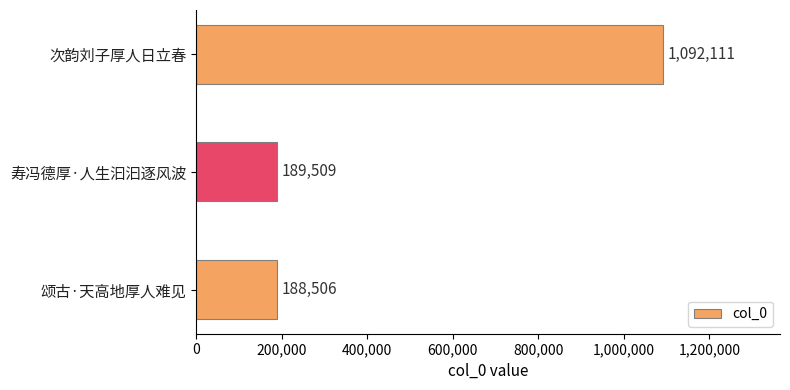

What is the maximum value shown in the chart?

1092111